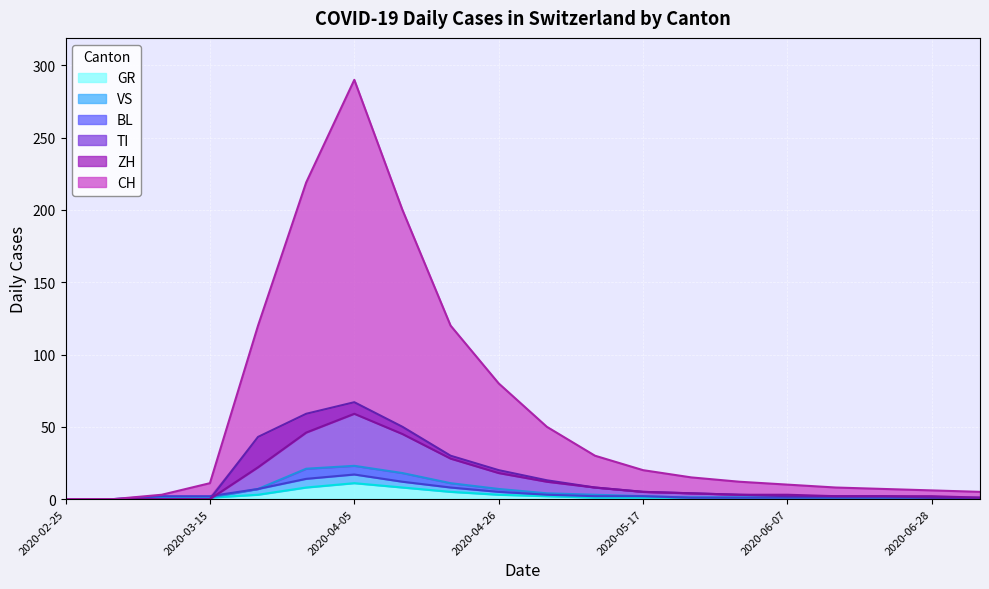

Reading left to right, what are all the values shown in this chart?

CH: 0	0	3	11	120	219	290	200	120	80	50	30	20	15	12	10	8	7	6	5
ZH: 0	0	0	0	22	46	59	45	28	18	12	8	5	4	3	3	2	2	2	1
TI: 0	0	0	0	43	59	67	50	30	20	13	8	5	4	3	2	2	2	1	1
BL: 0	0	2	2	7	14	17	12	8	5	3	2	2	1	1	1	1	1	1	0
GR: 0	0	0	1	3	8	11	8	5	3	2	1	1	1	1	1	0	0	0	0
VS: 0	0	1	1	7	21	23	18	11	7	4	3	2	1	1	1	1	1	0	0